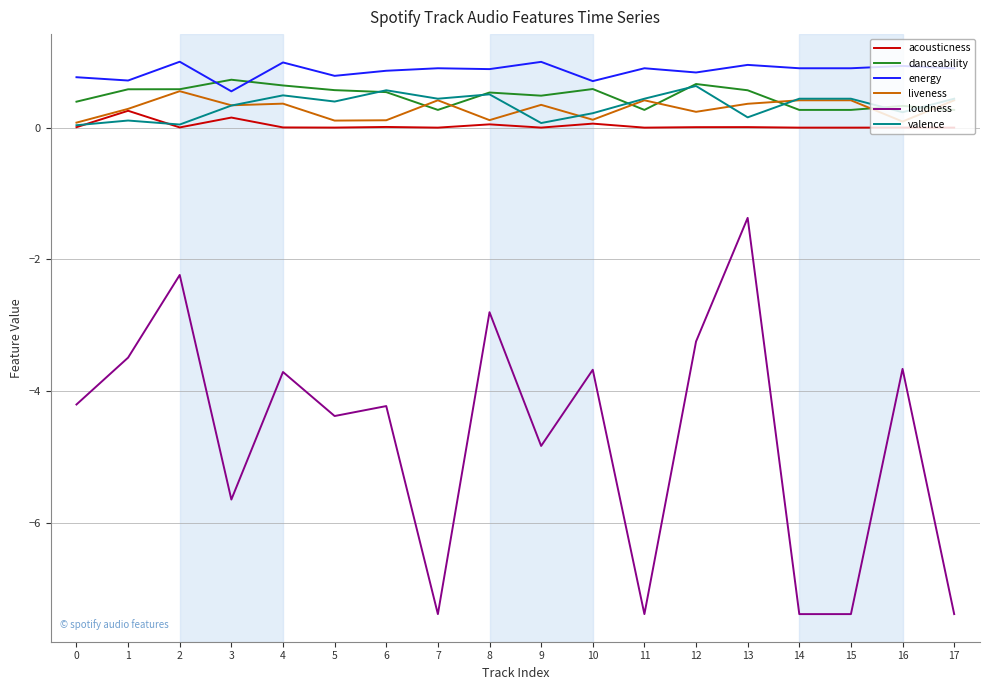

What is the minimum value shown in the chart?

-7.4